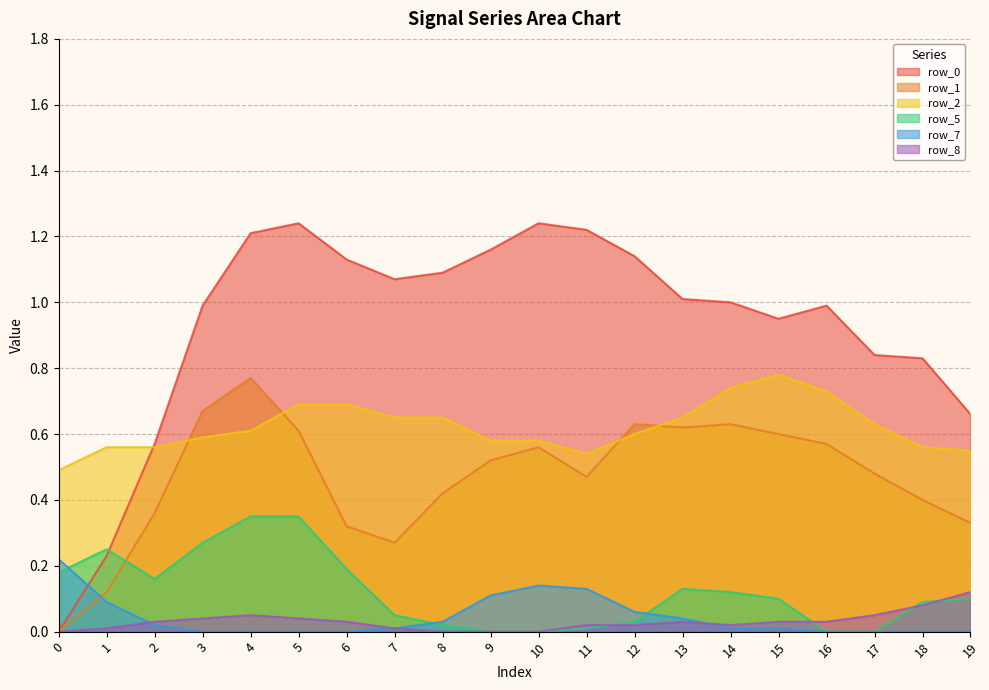

True or false: row_8 has a value of 0.0 at 7.

True